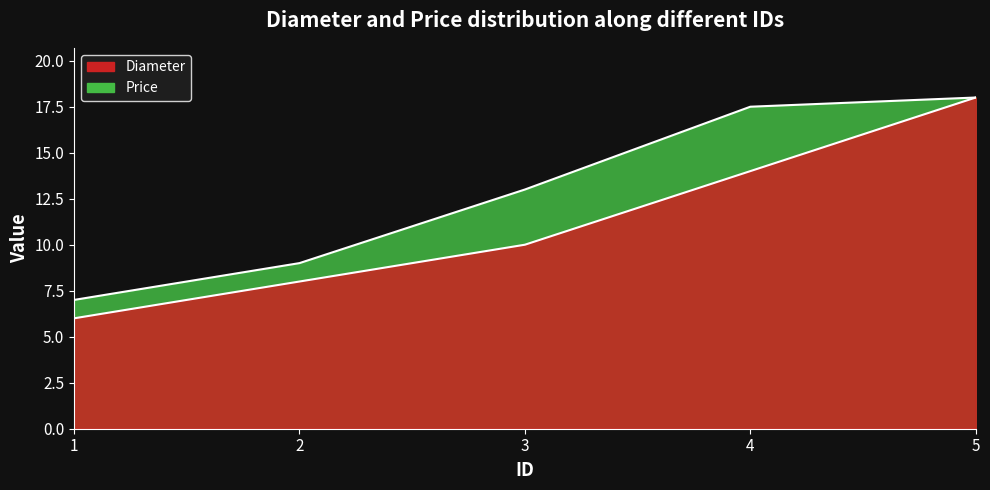

At which category is the sum across all series the highest?

5